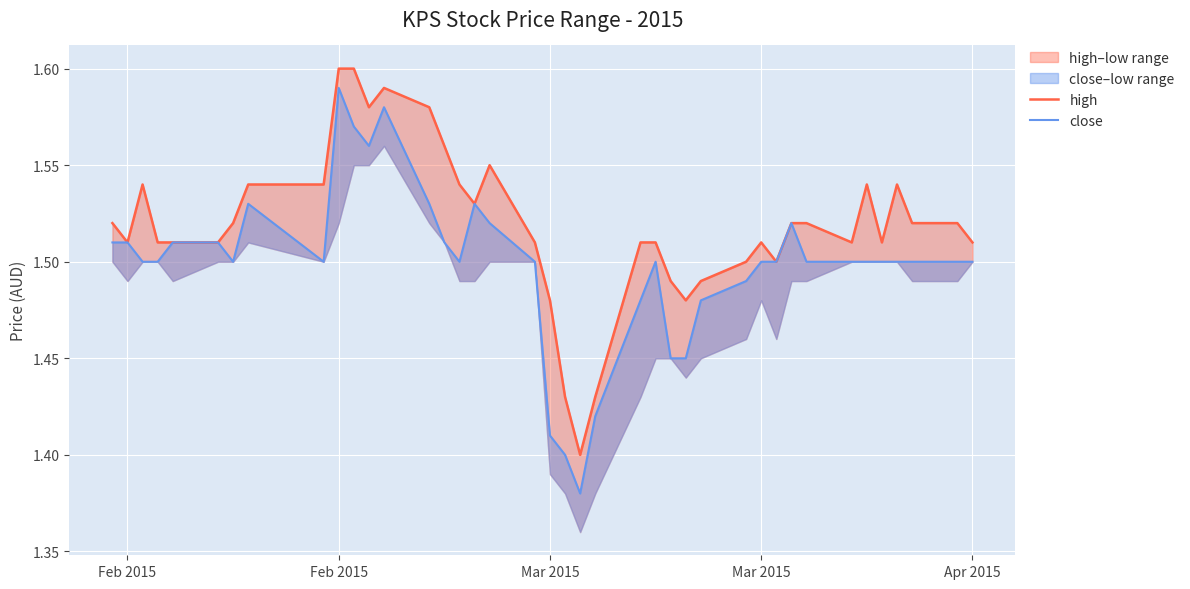

Reading left to right, transcribe all the data shown in this chart.

high: 1.5	1.5	1.5	1.5	1.5	1.5	1.5	1.5	1.5	1.6	1.6	1.6	1.6	1.6	1.6	1.5	1.5	1.6	1.5	1.5	1.4	1.4	1.4	1.5	1.5	1.5	1.5	1.5	1.5	1.5	1.5	1.5	1.5	1.5	1.5	1.5	1.5	1.5	1.5	1.5
close: 1.5	1.5	1.5	1.5	1.5	1.5	1.5	1.5	1.5	1.6	1.6	1.6	1.6	1.5	1.5	1.5	1.5	1.5	1.5	1.4	1.4	1.4	1.4	1.5	1.5	1.4	1.4	1.5	1.5	1.5	1.5	1.5	1.5	1.5	1.5	1.5	1.5	1.5	1.5	1.5